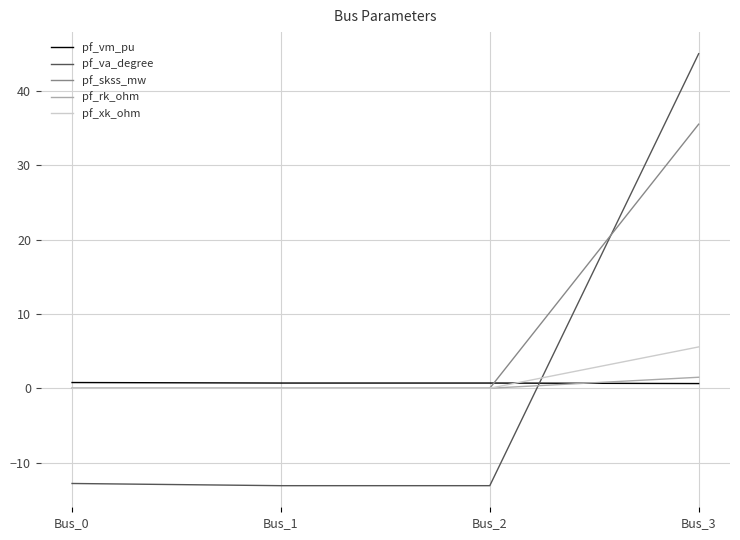

Which series ends up on top after the final intersection of pf_vm_pu and pf_xk_ohm?

pf_xk_ohm